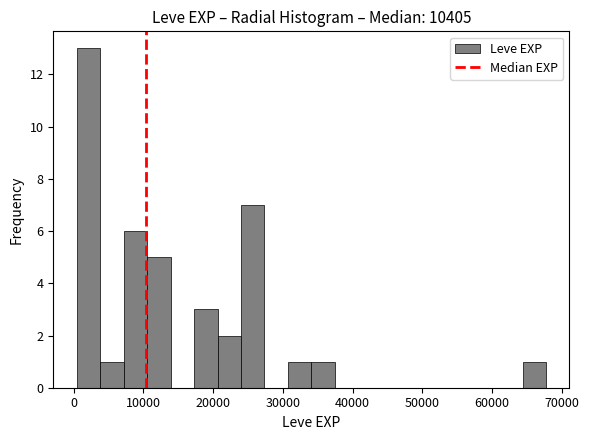

Read against the x-axis, roughly where is the centre of the tallest bar?

2000